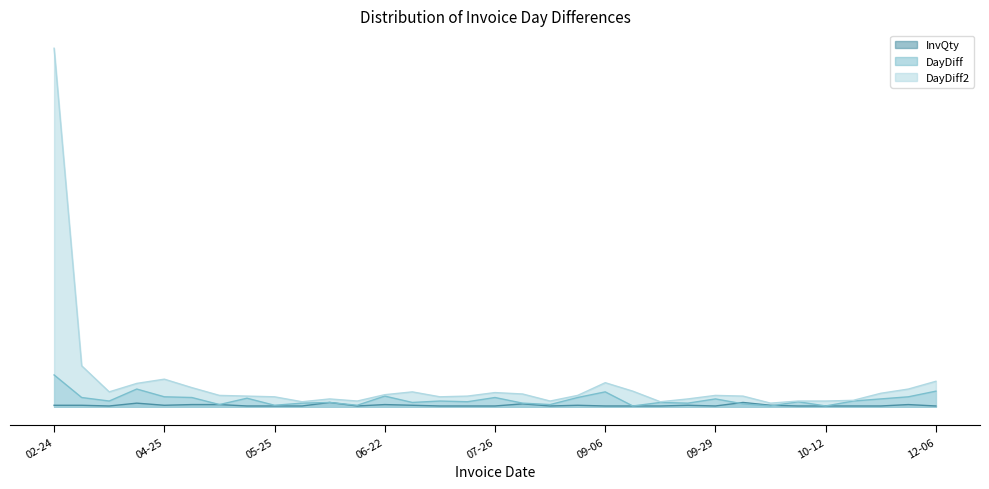

What is the sum of all InvQty values?

65